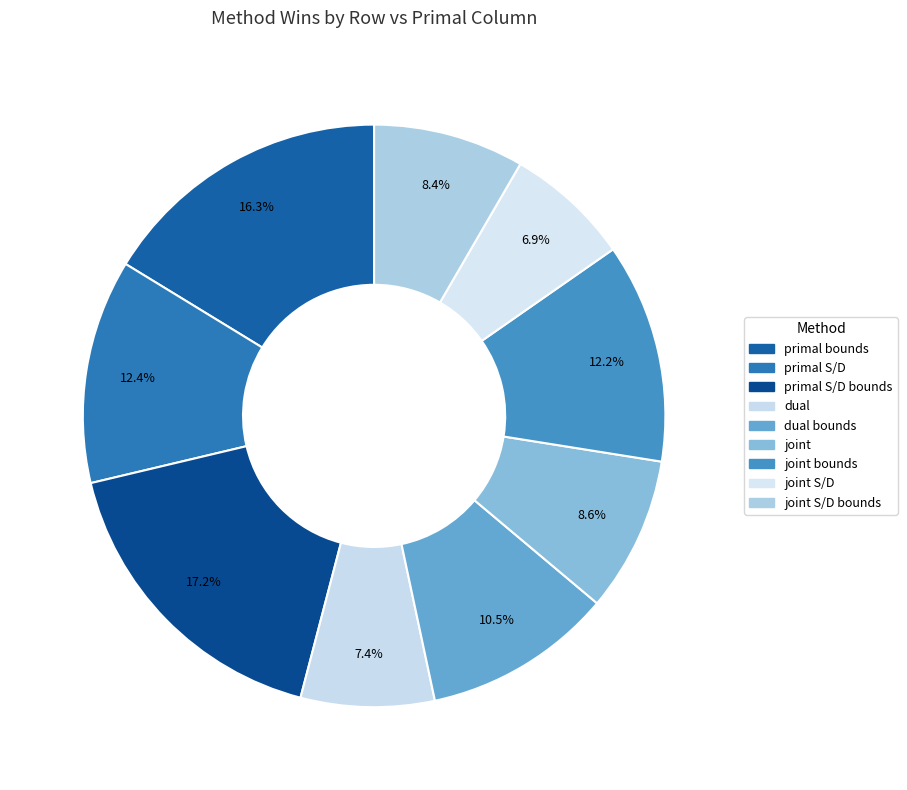

What is the smallest slice in the pie chart?

joint S/D